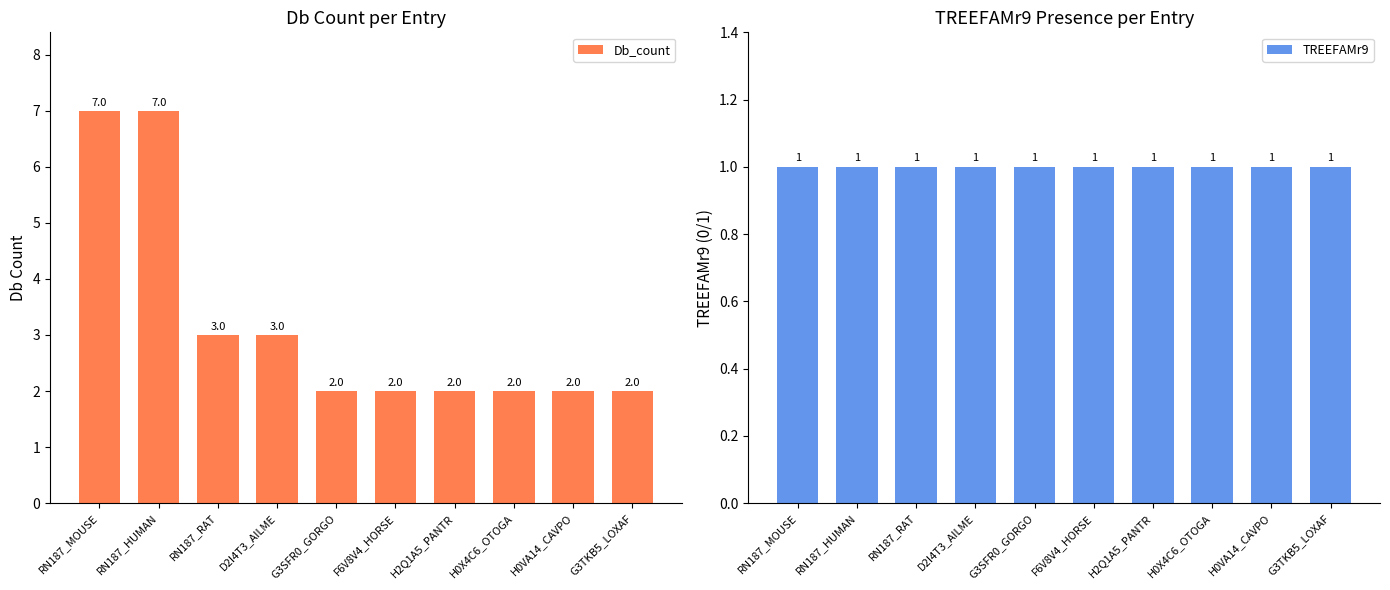

What is the average value of the TREEFAMr9 series?

1